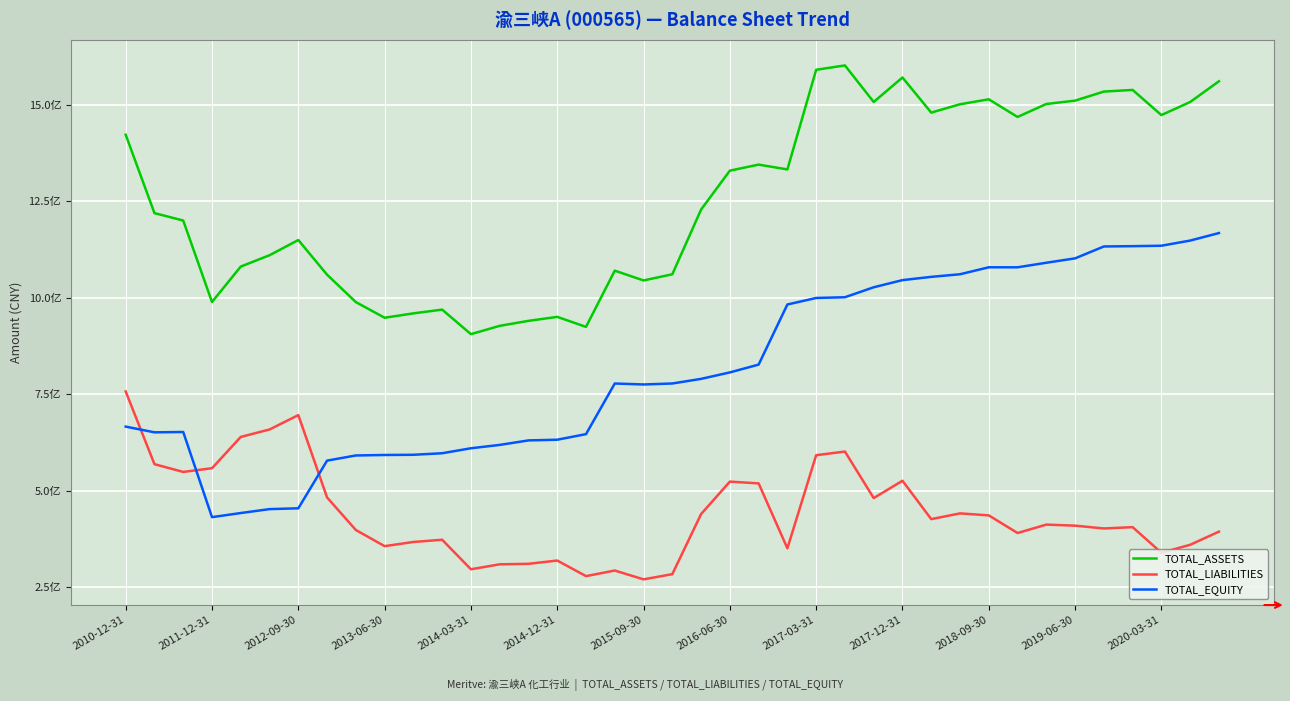

Reading left to right, transcribe all the data shown in this chart.

TOTAL_ASSETS: 1422696424.7	1219396554.5	1200116538.8	988939900.1	1080788970.0	1110203712.9	1149587483.0	1059698924.6	988646447.3	948076118.9	959444516.2	969147830.4	905529408.5	927100801.9	940012375.4	950331682.4	924418088.2	1070212141.9	1044785095.9	1060817685.5	1228539853.7	1329496638.9	1345142398.0	1332665922.6	1591032718.4	1602384476.6	1507576808.8	1571040505.0	1480004597.2	1501645677.8	1514524403.2	1468725389.8	1502393154.1	1511047020.7	1534592460.4	1538799739.2	1473574983.5	1507558588.0	1561231709.6
TOTAL_LIABILITIES: 756907231.5	568418330.4	548275924.6	557909797.3	639071663.3	658352983.3	695614610.7	482051718.9	397681077.4	355847311.4	366674585.0	372392770.6	295889610.1	308741341.3	309984674.4	318521729.8	278119258.7	292618520.2	269726816.6	283206107.8	438954132.1	523153138.2	518568218.4	350192844.7	591674362.0	601128669.9	480462857.5	525398762.3	425880765.7	440786757.2	435592326.6	389868279.6	411688414.8	408978944.4	401677270.8	405105945.7	338733802.1	359374007.4	393510252.4
TOTAL_EQUITY: 665789193.2	650978224.1	651840614.2	431030102.9	441717306.7	451850729.6	453972872.3	577647205.7	590965369.9	592228807.5	592769931.2	596755059.8	609639798.4	618359460.5	630027700.9	631809952.7	646298829.5	777593621.7	775058279.3	777611577.7	789585721.6	806343500.7	826574179.6	982473077.9	999358356.4	1001255806.6	1027113951.3	1045641742.8	1054123831.5	1060858920.6	1078932076.6	1078857110.3	1090704739.3	1102068076.2	1132915189.6	1133693793.5	1134841181.4	1148184580.6	1167721457.2